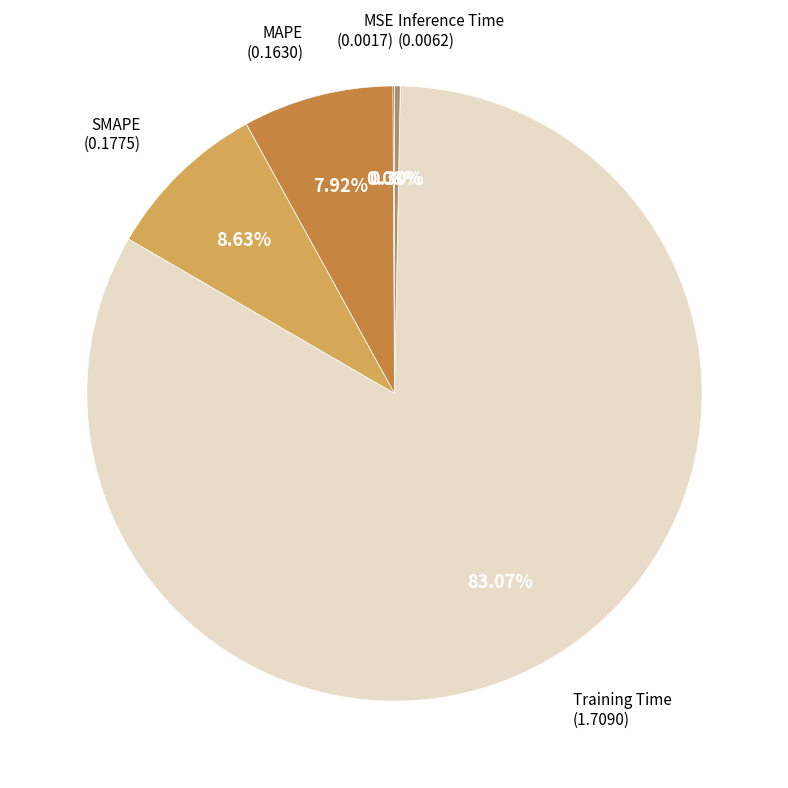

Does any single category account for the majority?

Yes